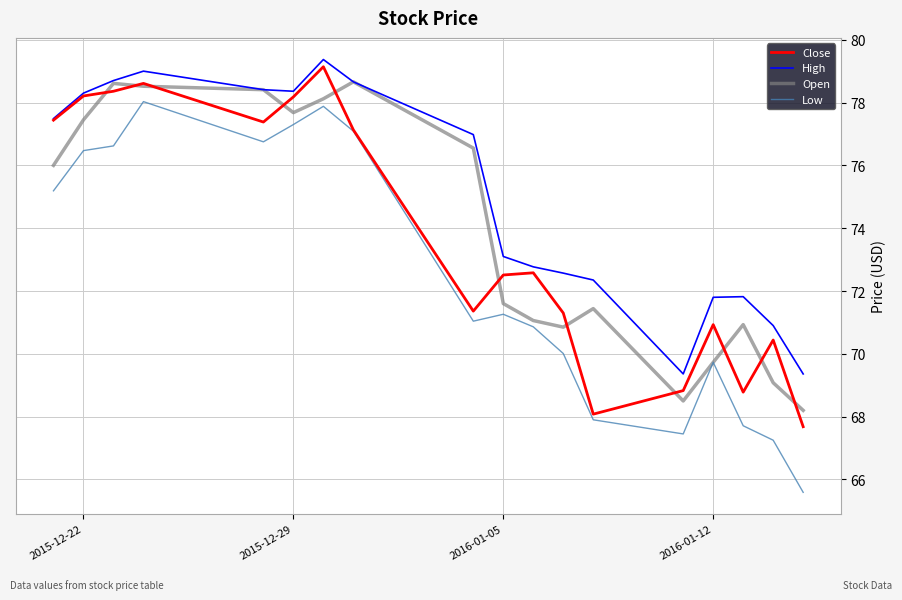

What is the smallest value displayed?

65.6